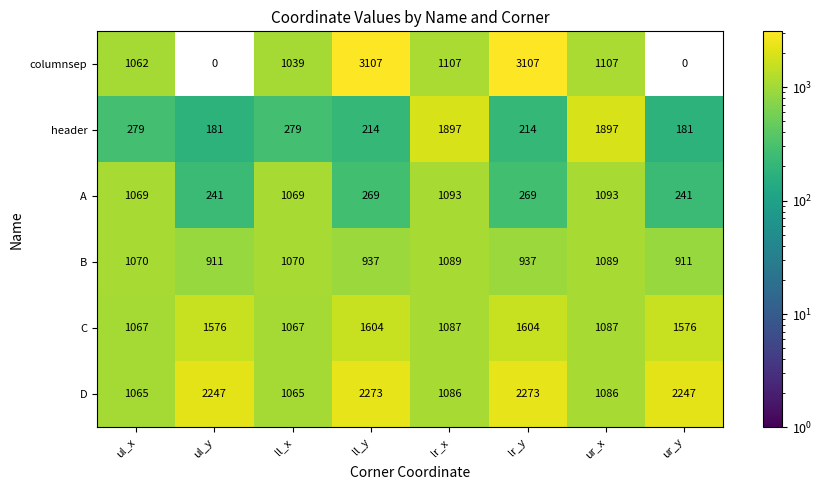

How many data points in D are less than 2247?

4